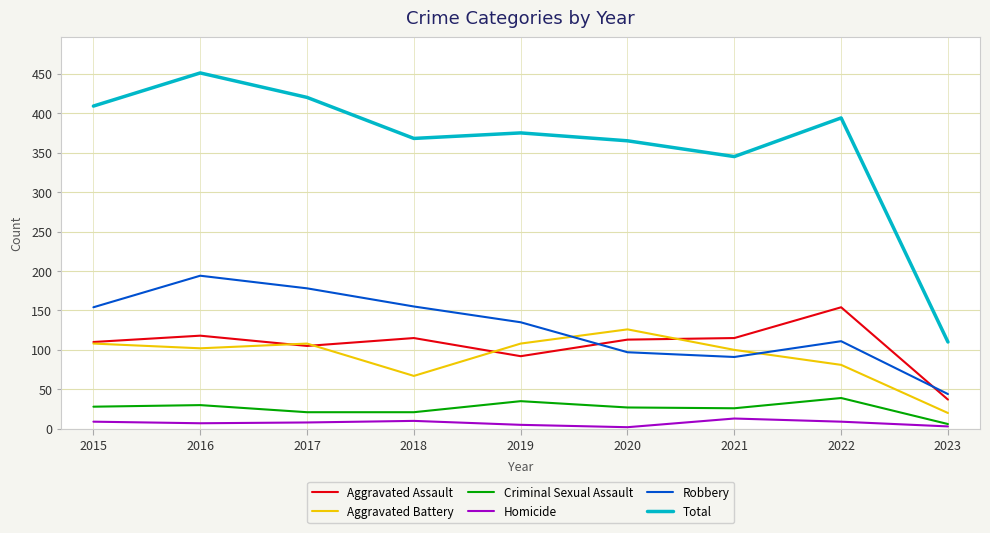

What is the smallest value displayed?

2